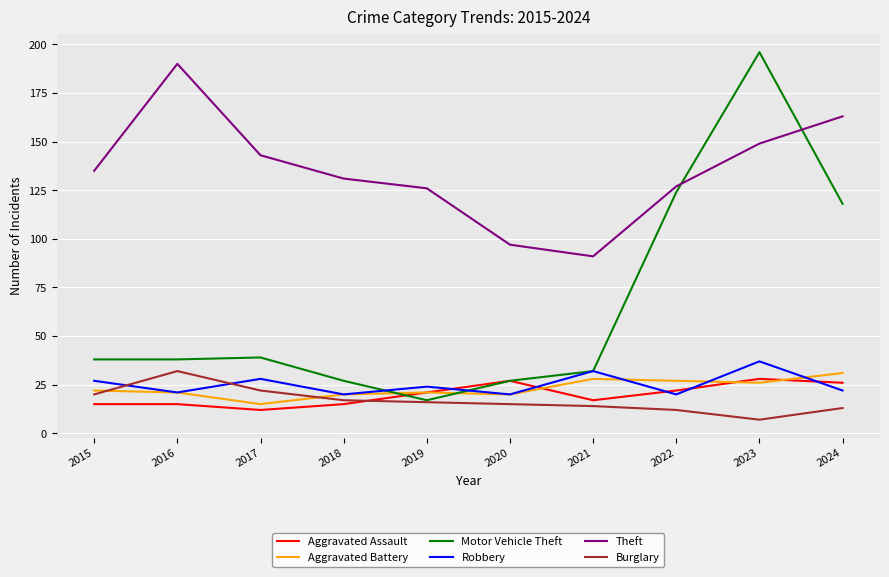

In Motor Vehicle Theft, how many points are higher than both neighbors (excluding endpoints)?

2